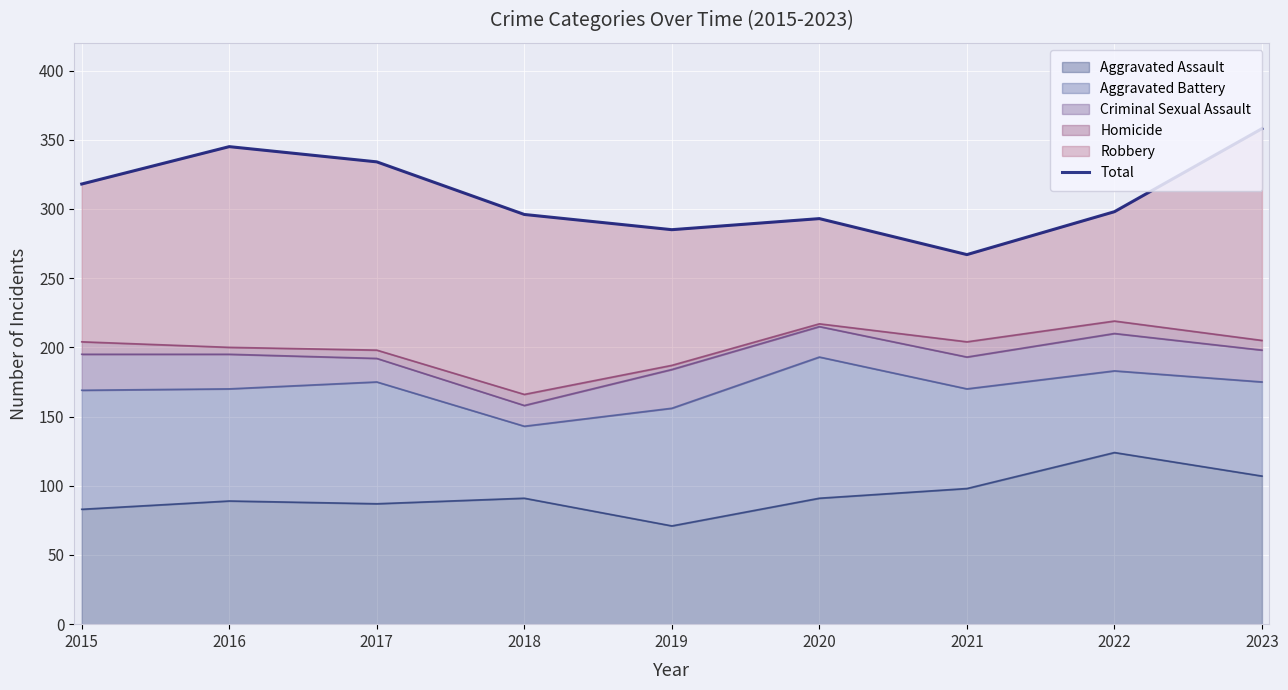

Reading left to right, extract all data points from this chart.

2015=318	2016=345	2017=334	2018=296	2019=285	2020=293	2021=267	2022=298	2023=358